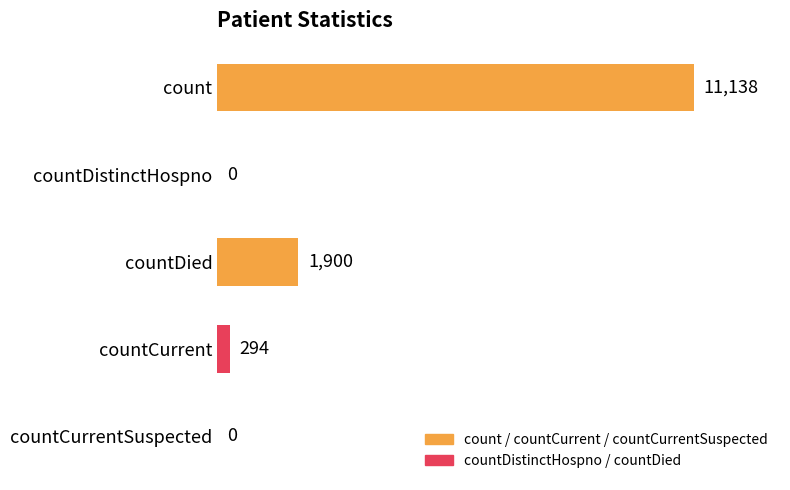

Does the chart contain stacked bars?

No